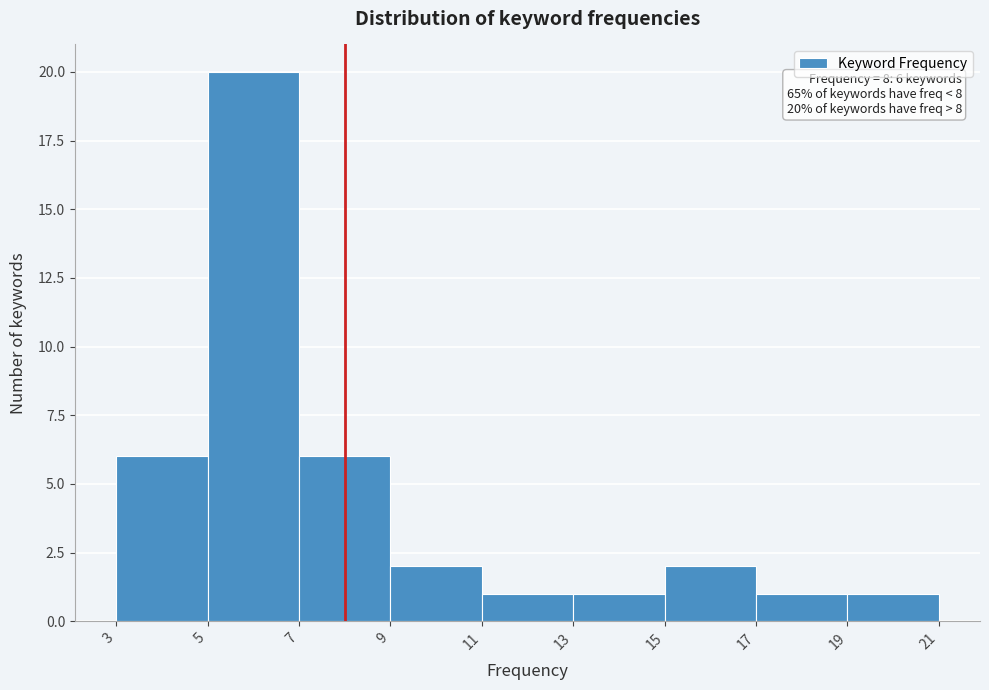

Over which range of the x-axis is the bar tallest?

5 to 7